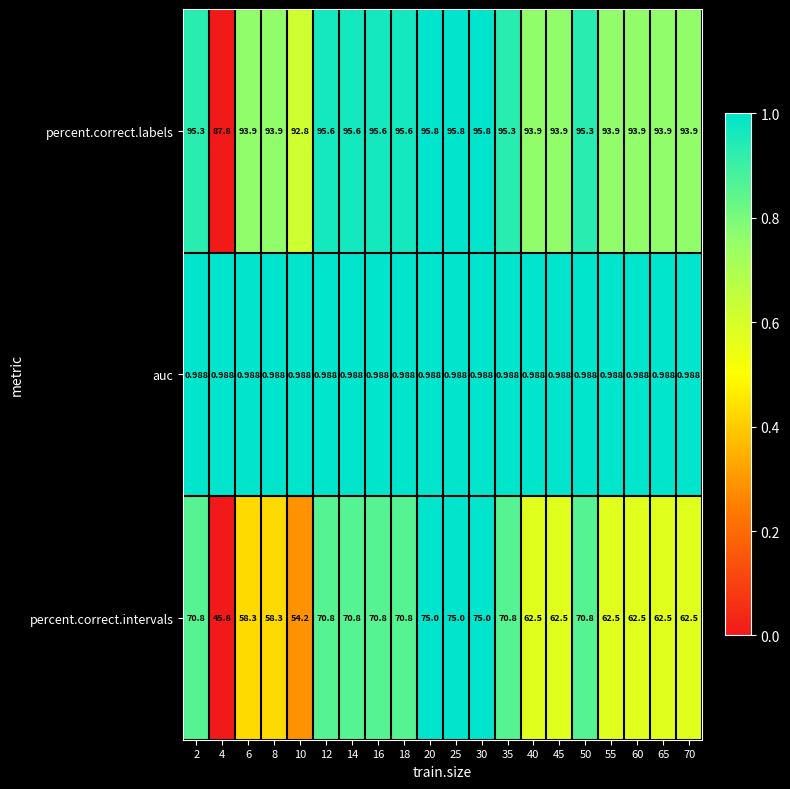

Is the value of percent.correct.labels at 12 greater than the value of percent.correct.intervals at 4?

Yes